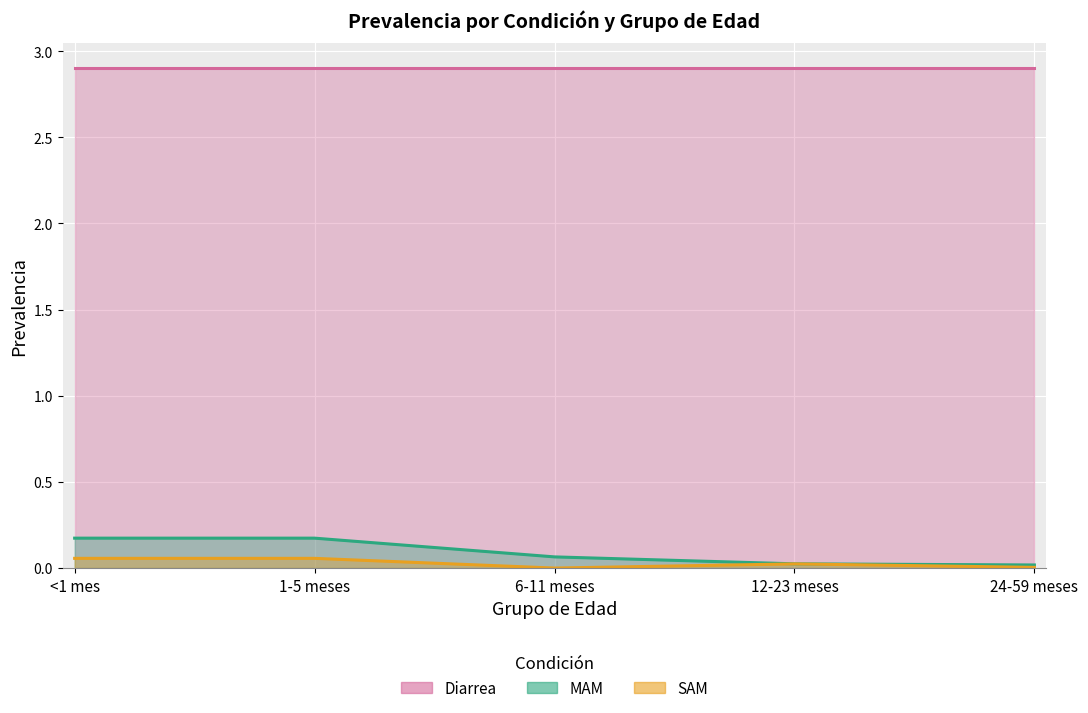

What is the label of the 5th point from the right?

<1 mes